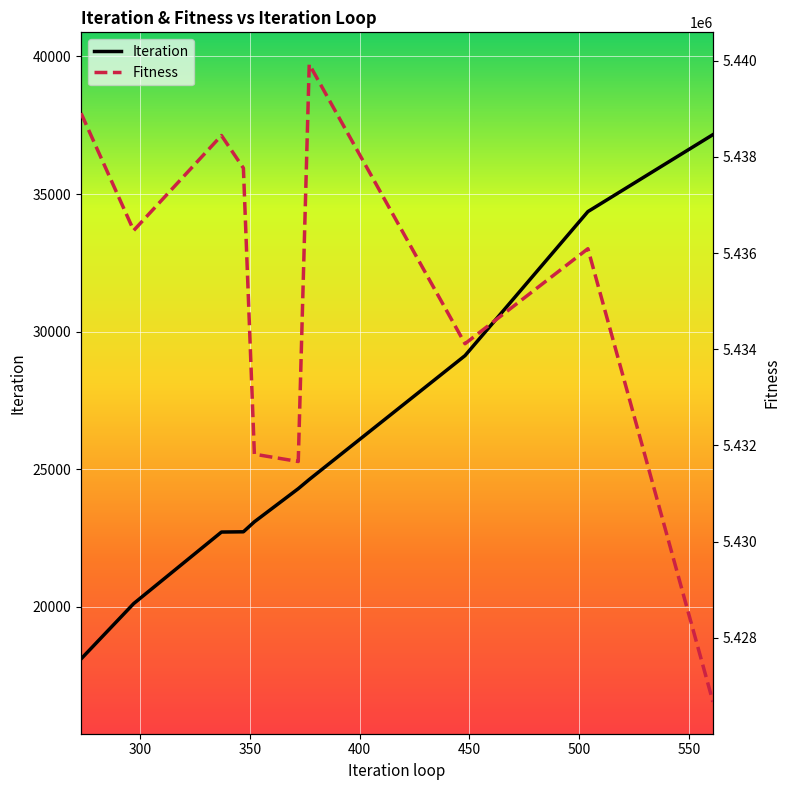

What is the highest value of the Iteration series?

37160